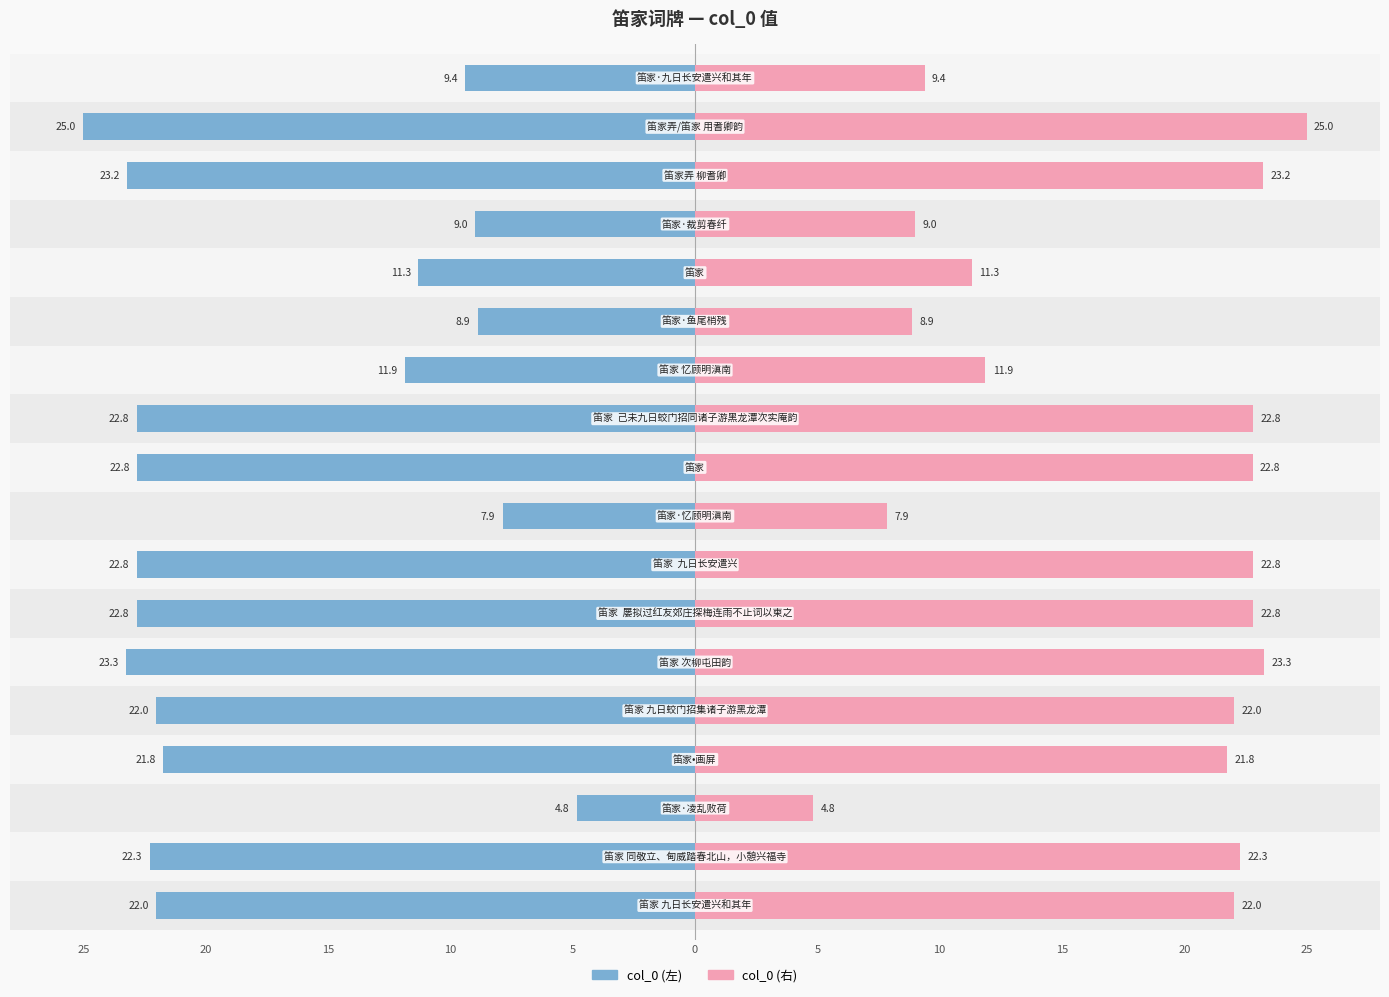

Between 10 and 17, which series saw the biggest shift?

col_0 (左)